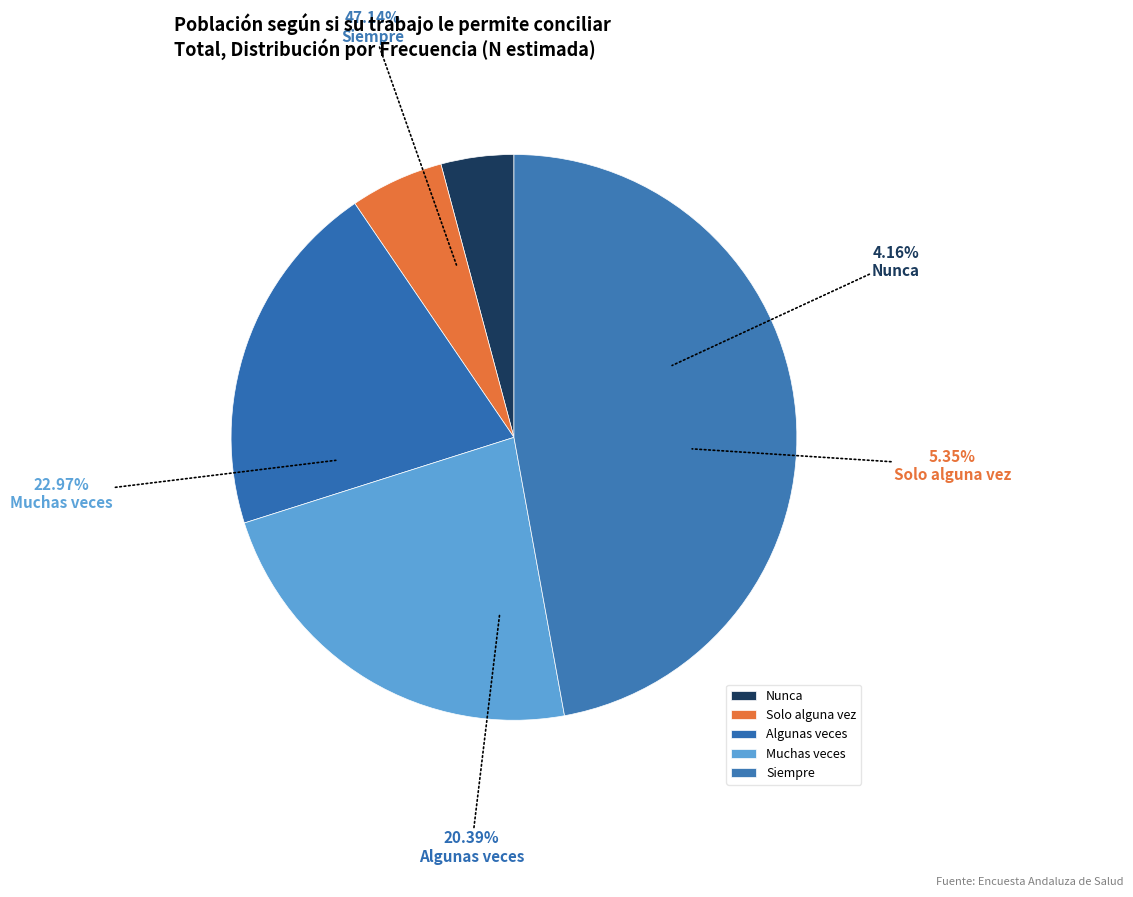

To the nearest percent, what is the average slice percentage?

20%